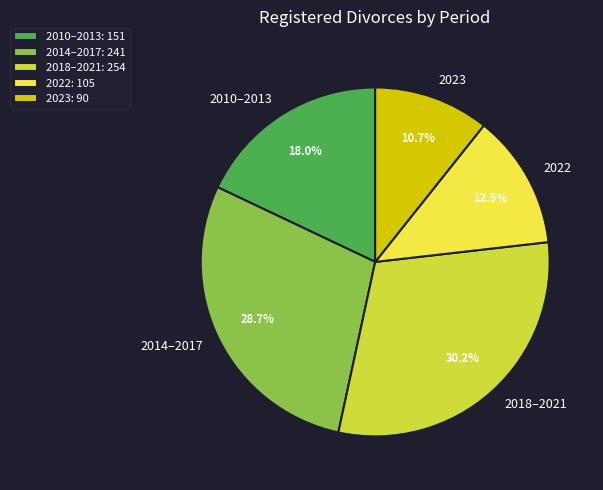

Approximately how many times larger is the value at 2014–2017 compared to 2023?

2.7